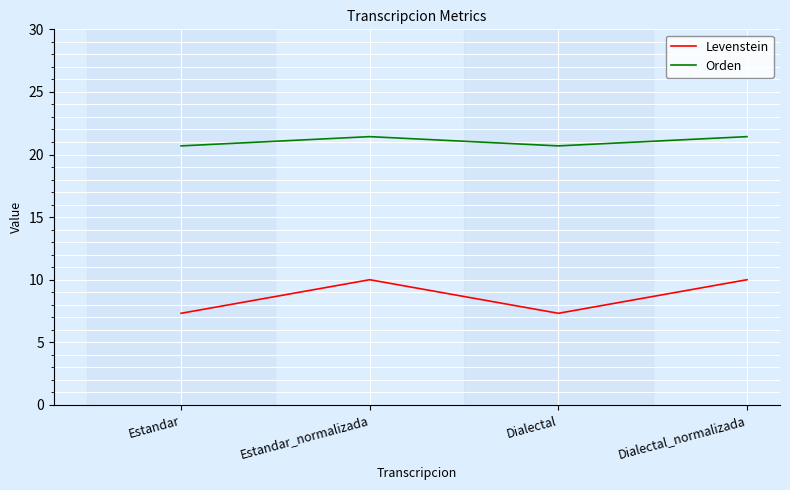

Read the Levenstein value at Dialectal.

7.3